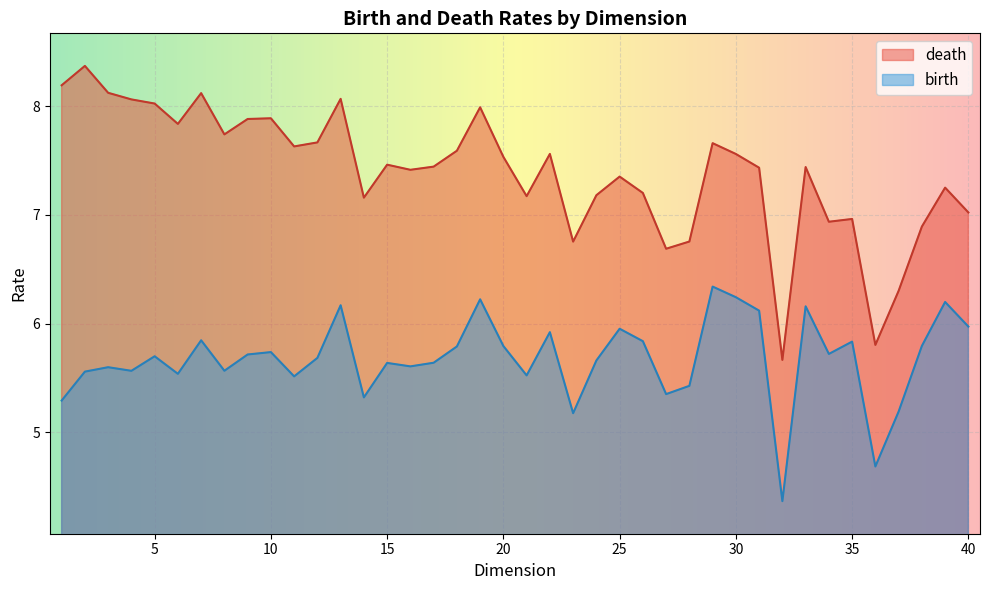

How many interior local peaks does the birth series have?

13